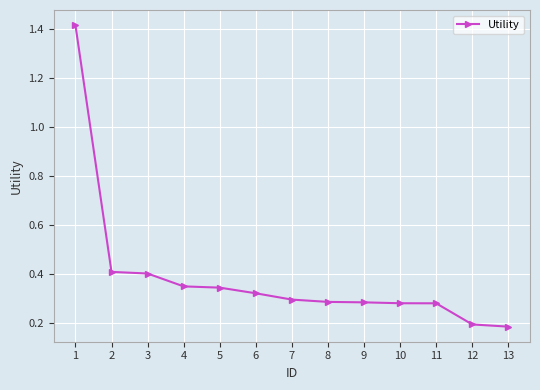

Does the chart have visible grid lines?

Yes